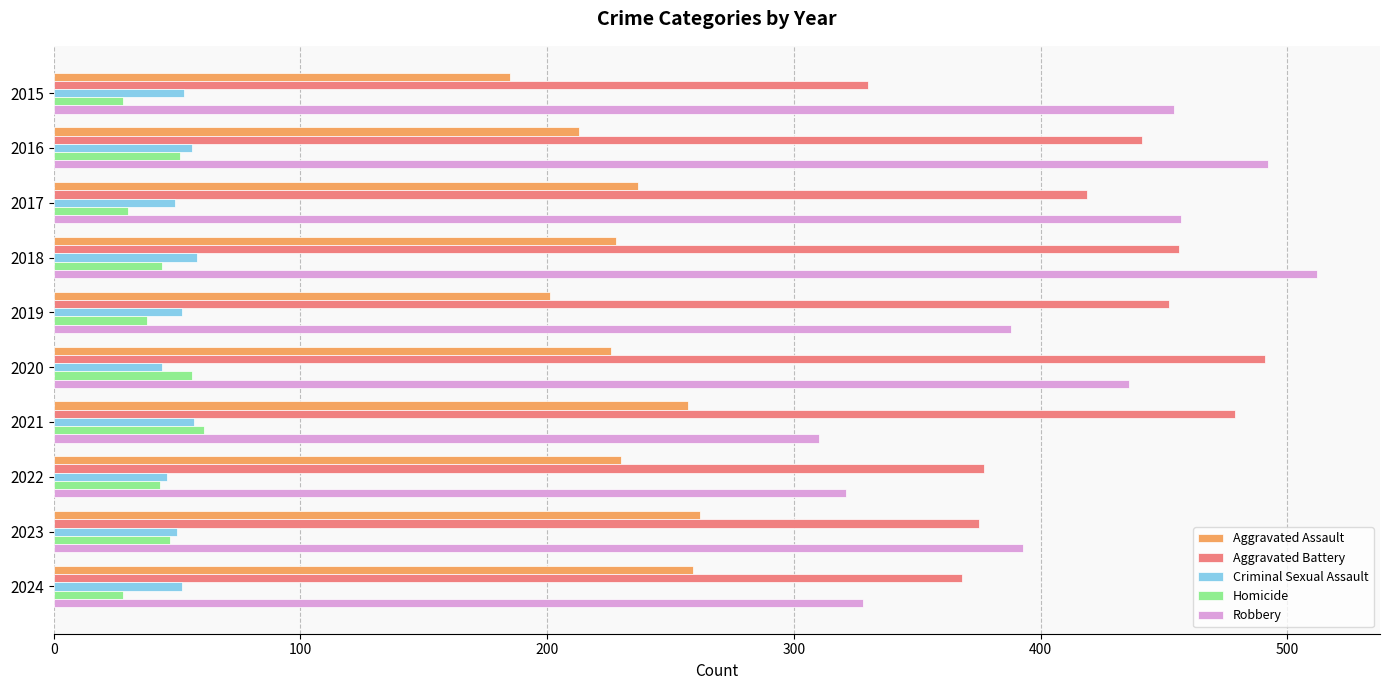

Is it true that Homicide equals 13 at 2023?

False